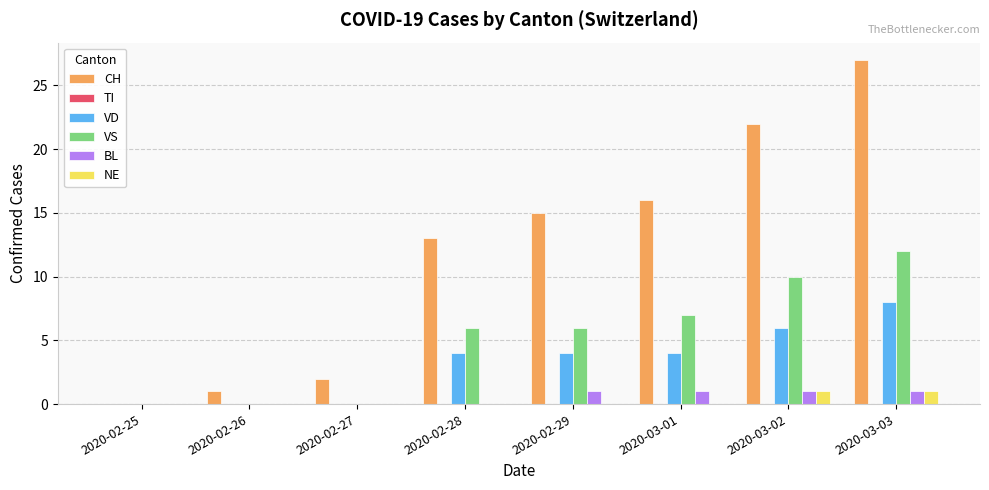

The VS series shows 2 at 2020-02-28. True or false?

False